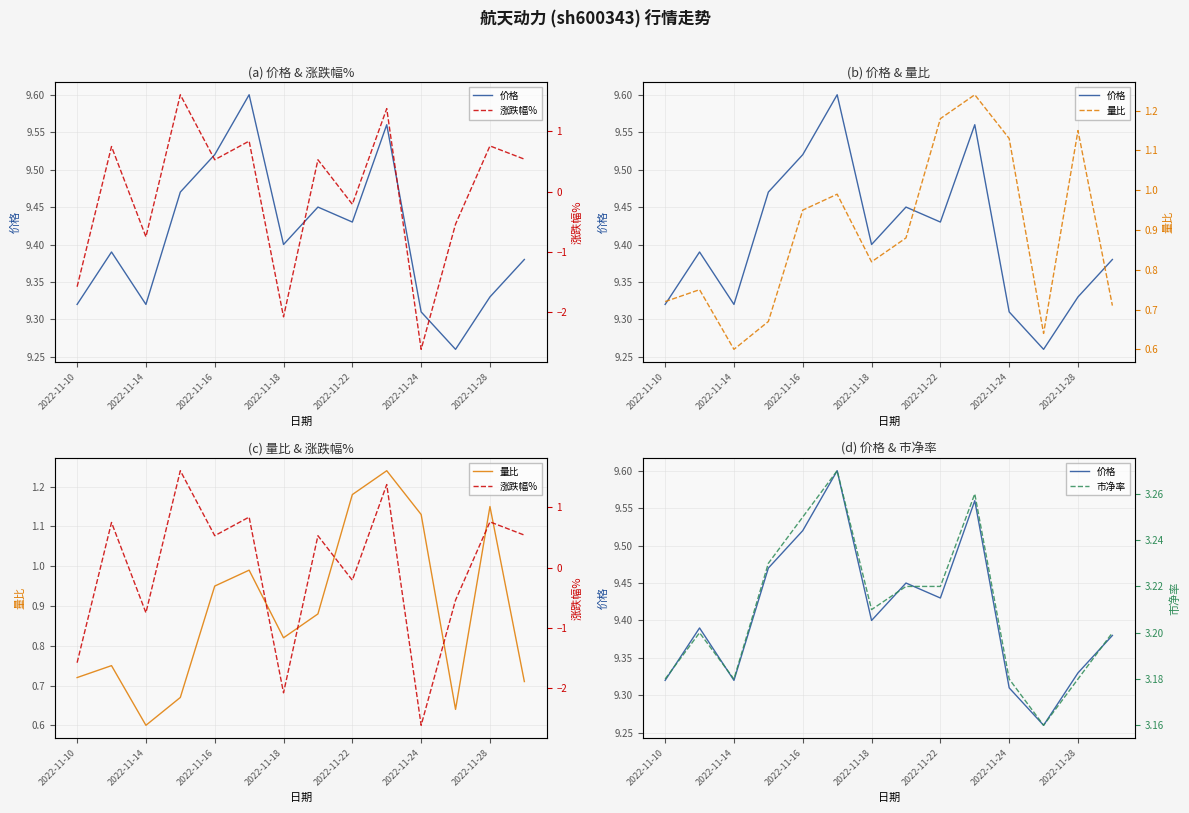

Rank the series by their maximum value, from lowest to highest.

量比, 涨跌幅%, 市净率, 价格